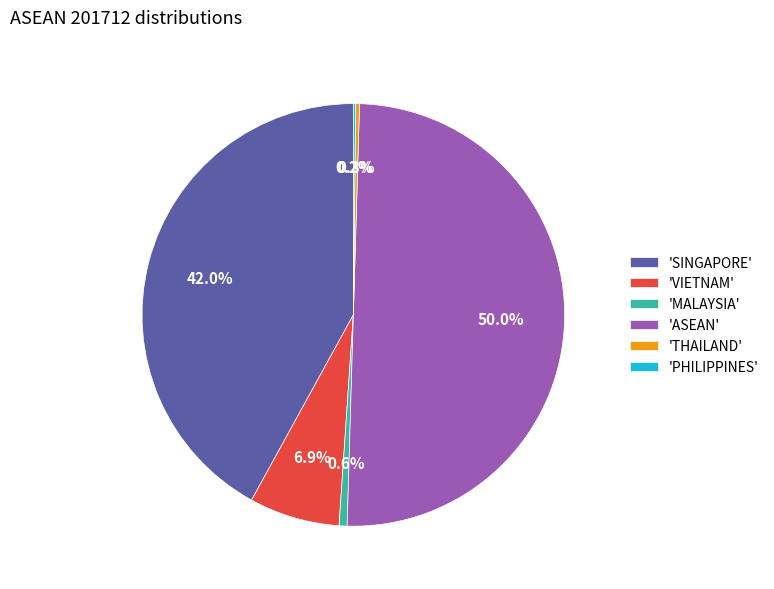

Which has a higher value, 'SINGAPORE' or 'ASEAN'?

'ASEAN'